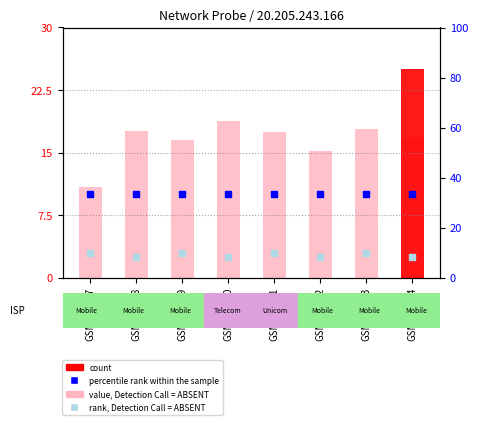

Which series has the widest spread of Y values?

count